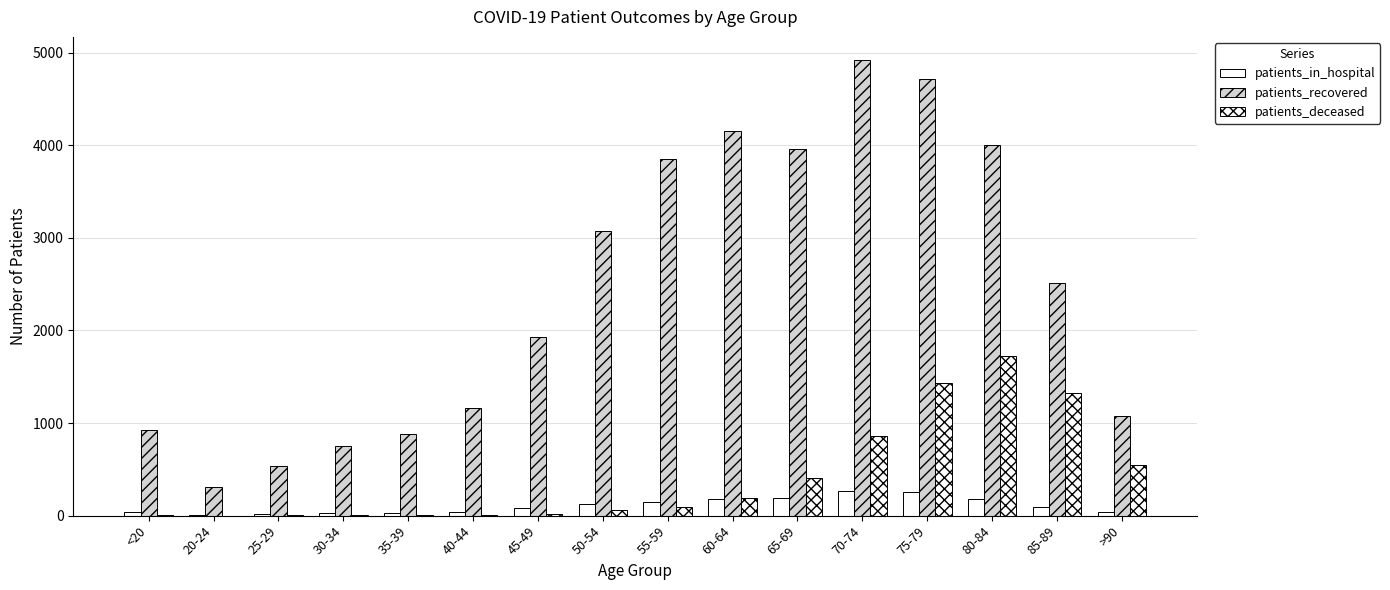

What is the maximum value shown in the chart?

4923